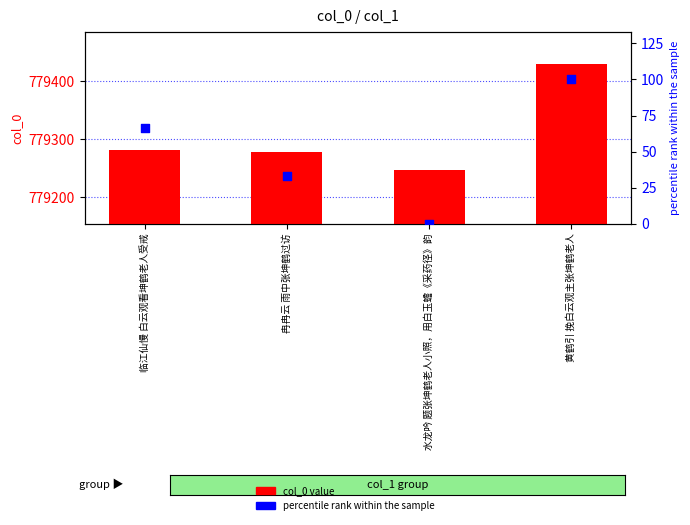

Which series contains the highest Y value?

col_0 value